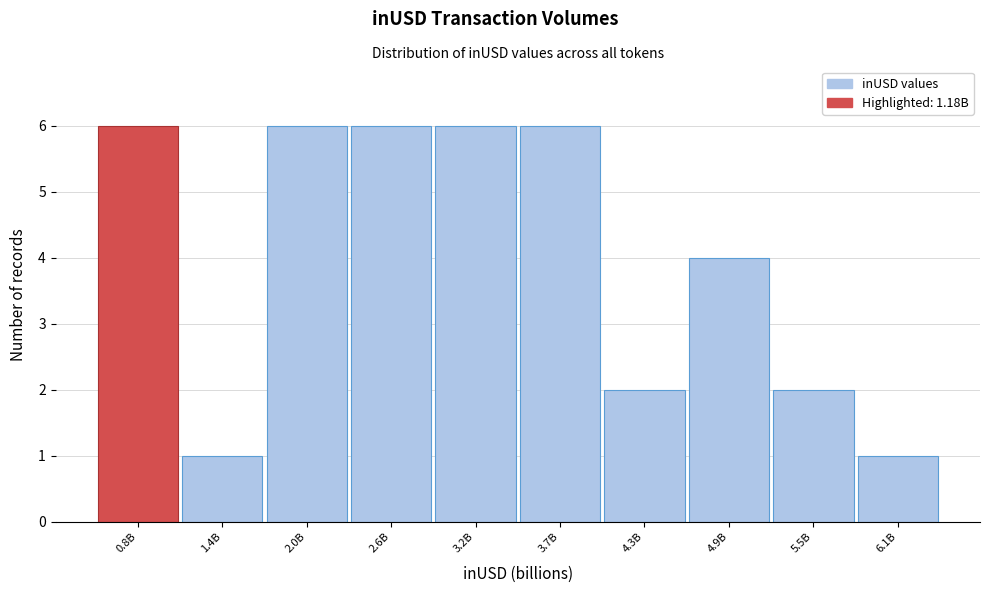

Reading left to right, transcribe all the data shown in this chart.

6	1	6	6	6	6	2	4	2	1